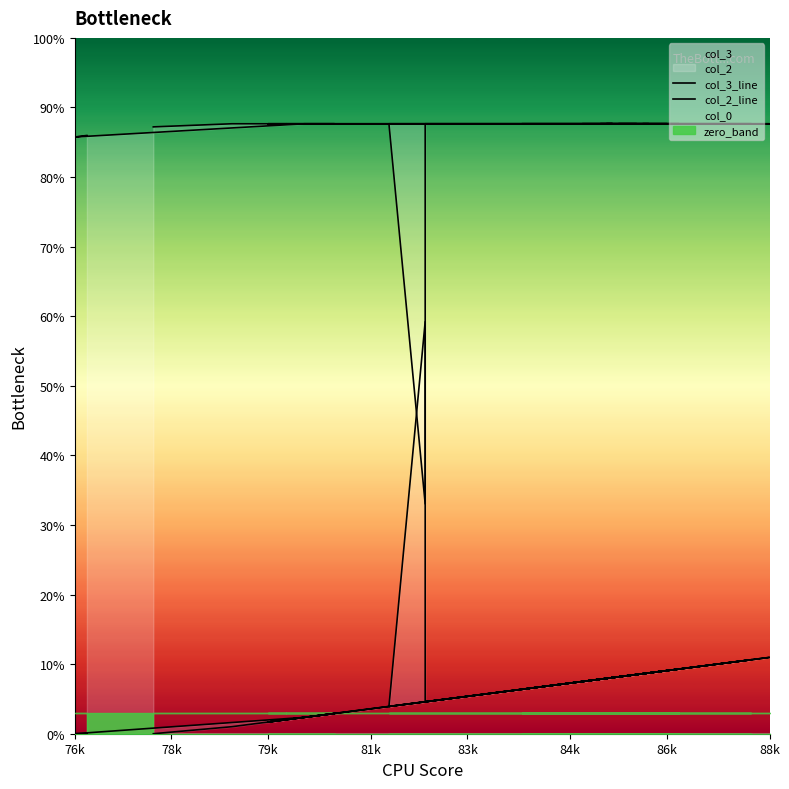

Which series has the largest range (max minus min)?

col_2_line